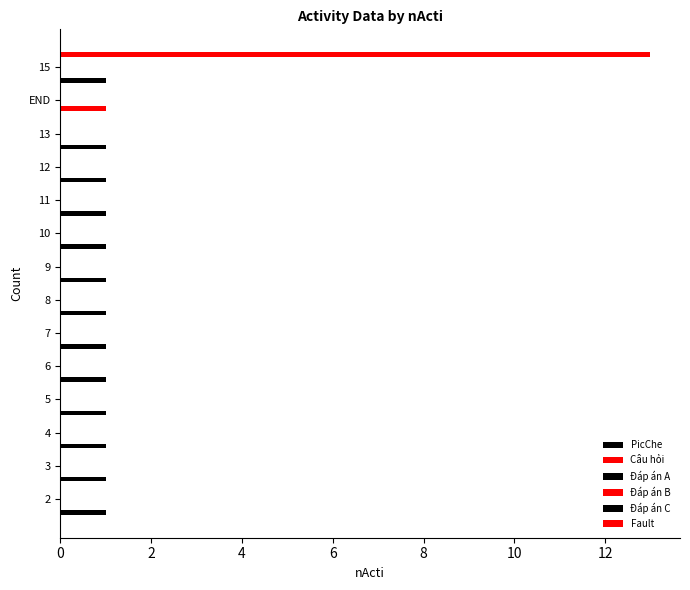

The value of Câu hỏi at 8 is 0.0. True or false?

True